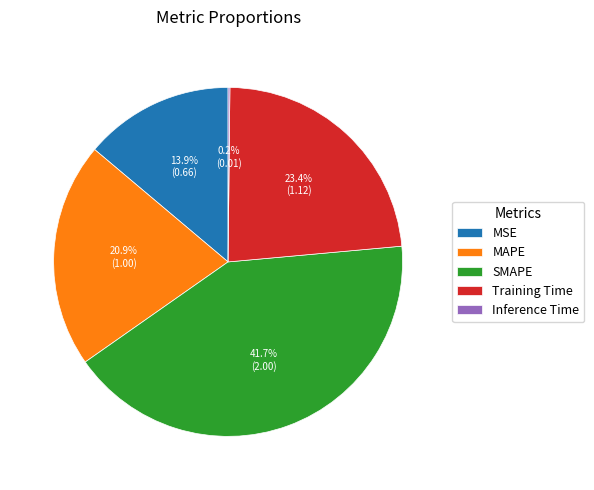

What portion of the pie excludes Training Time?

76.6%